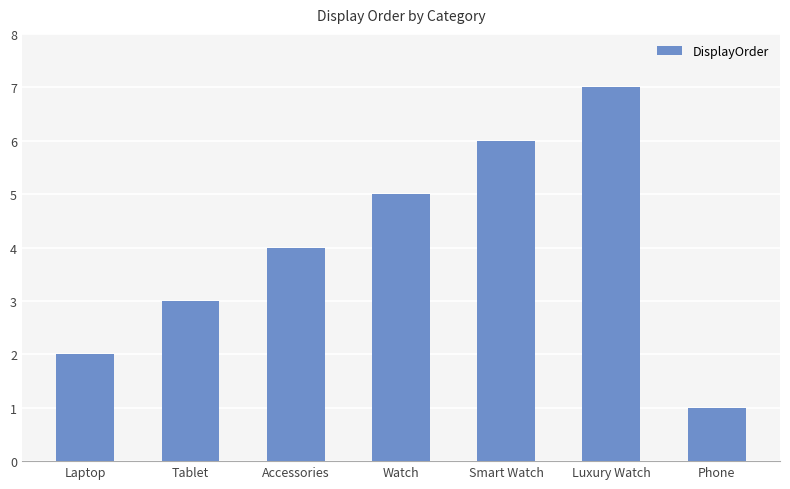

What is the average value?

4